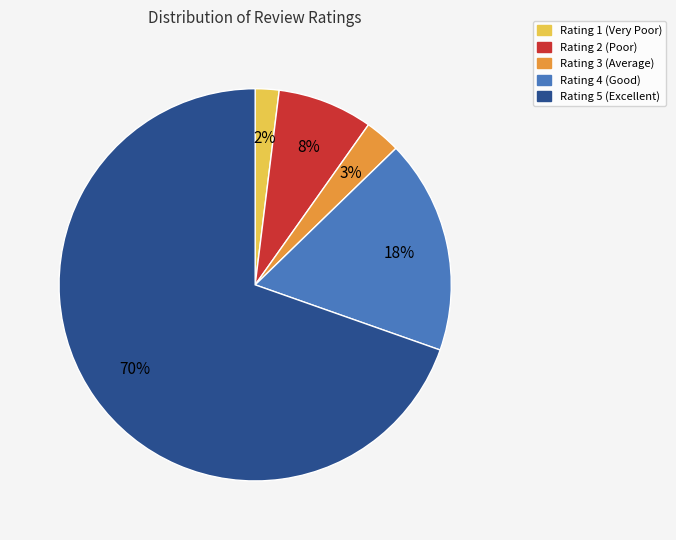

To the nearest percent, what is the average slice percentage?

20%